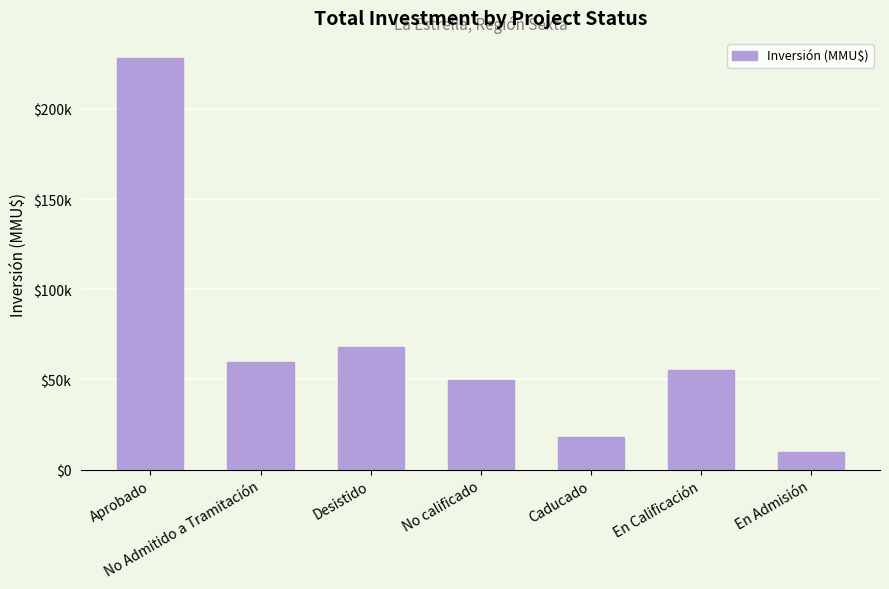

What is the smallest value displayed?

10000